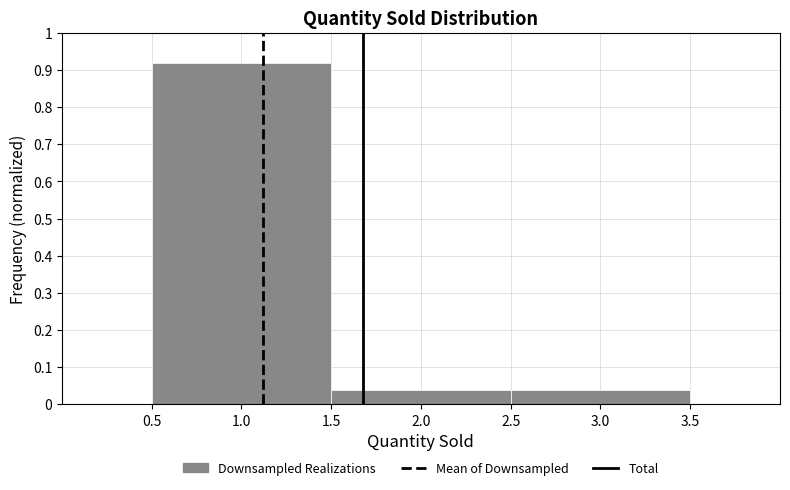

Which range on the x-axis has the tallest bar?

0.5 to 1.5